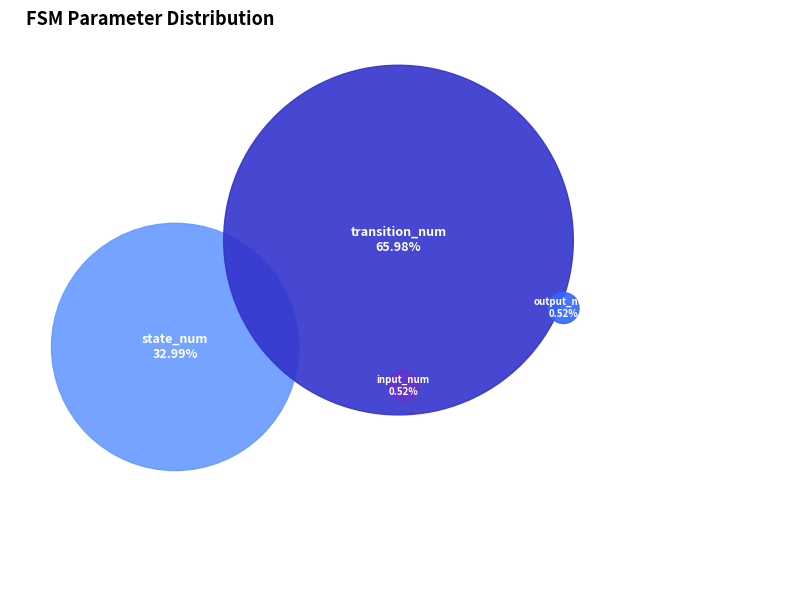

What is the change in value from state_num to output_num?

-126